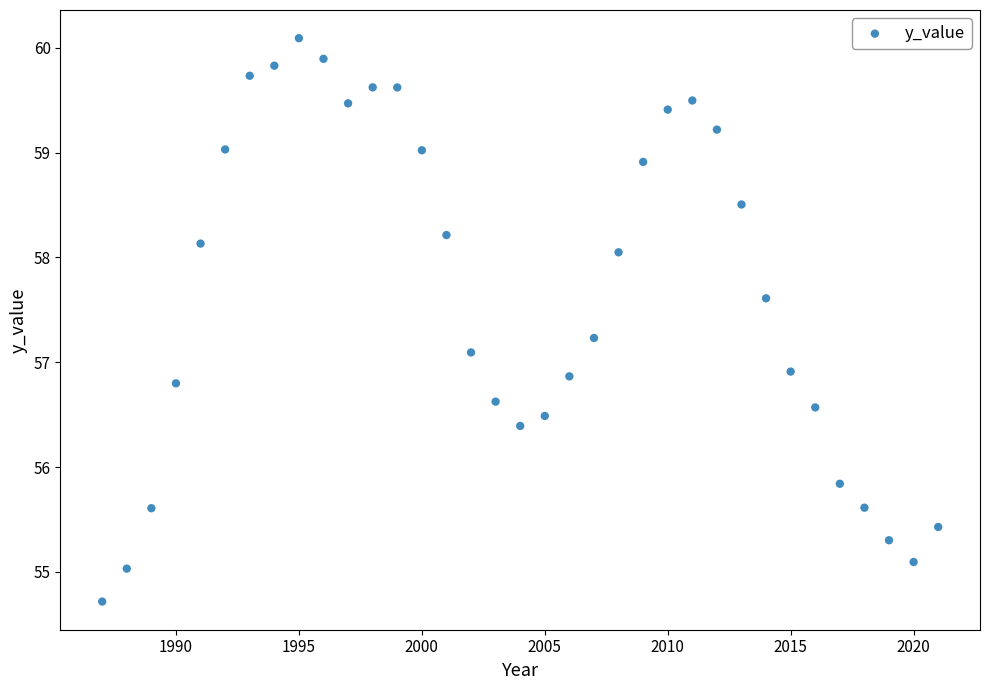

What is the range of Y values (max minus min)?

5.4